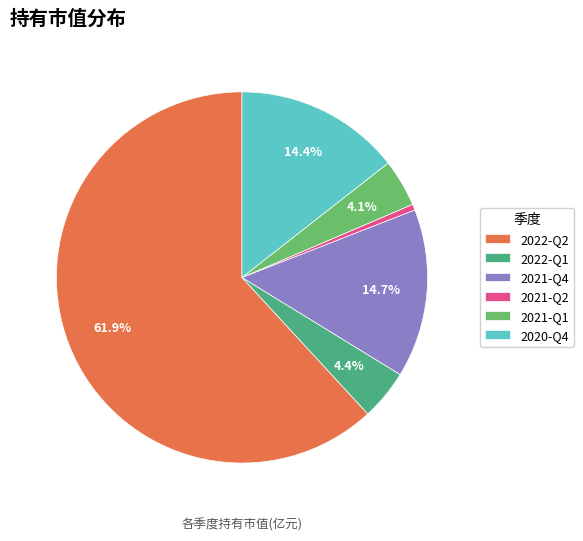

To the nearest percent, what is the average slice percentage?

17%